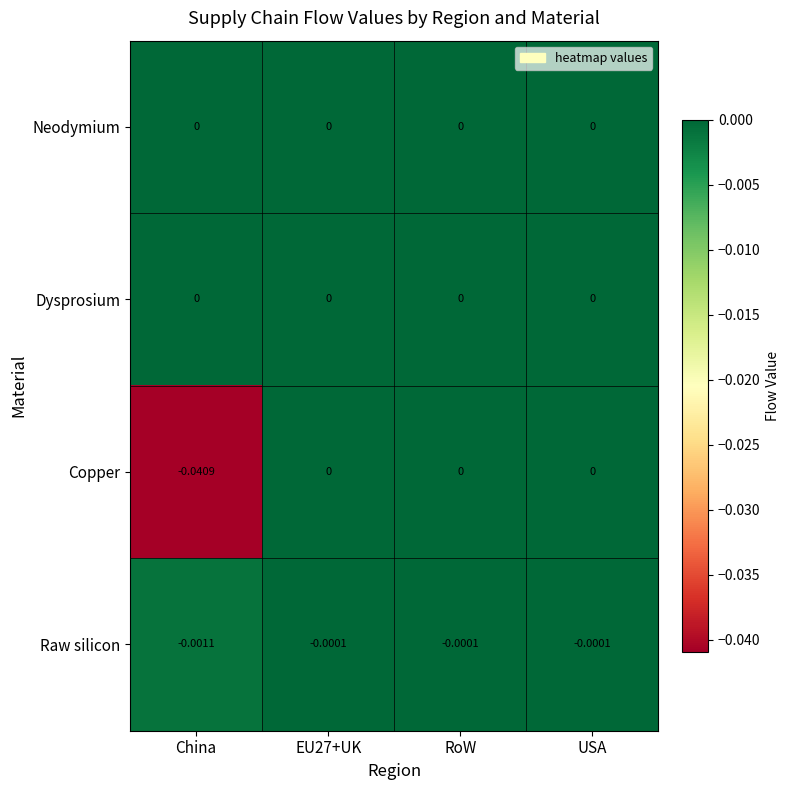

Which category has the lowest value in the Copper series?

China